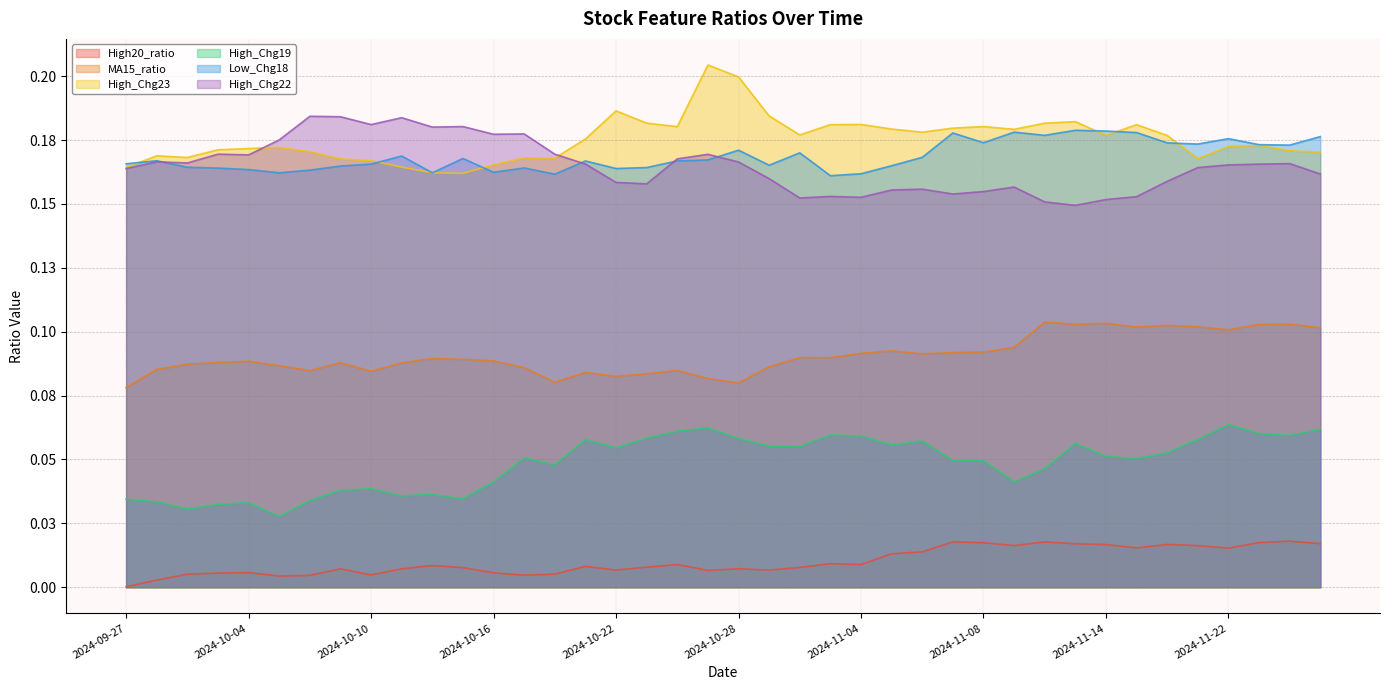

How many interior local valleys does the High_Chg19 series have?

11